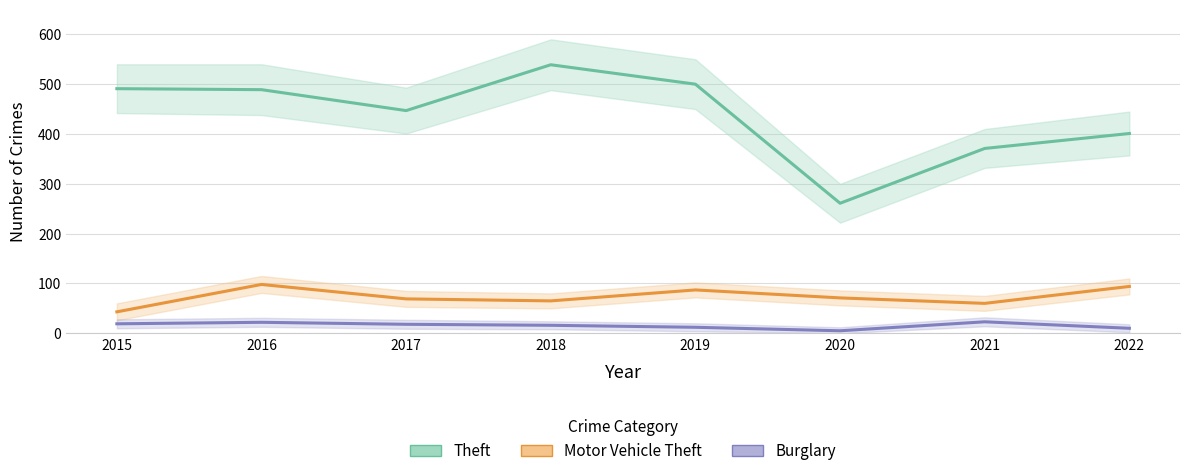

How many interior local valleys does the Motor Vehicle Theft series have?

2